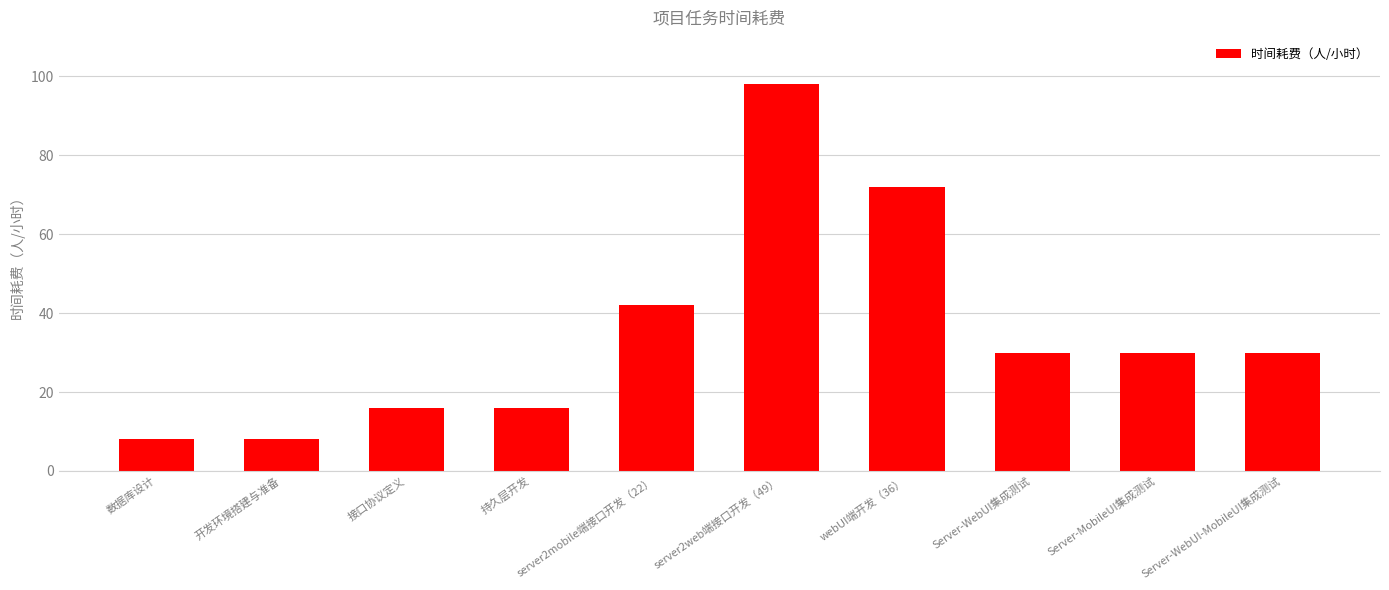

At which category does the chart reach its peak across all series?

server2web端接口开发（49）